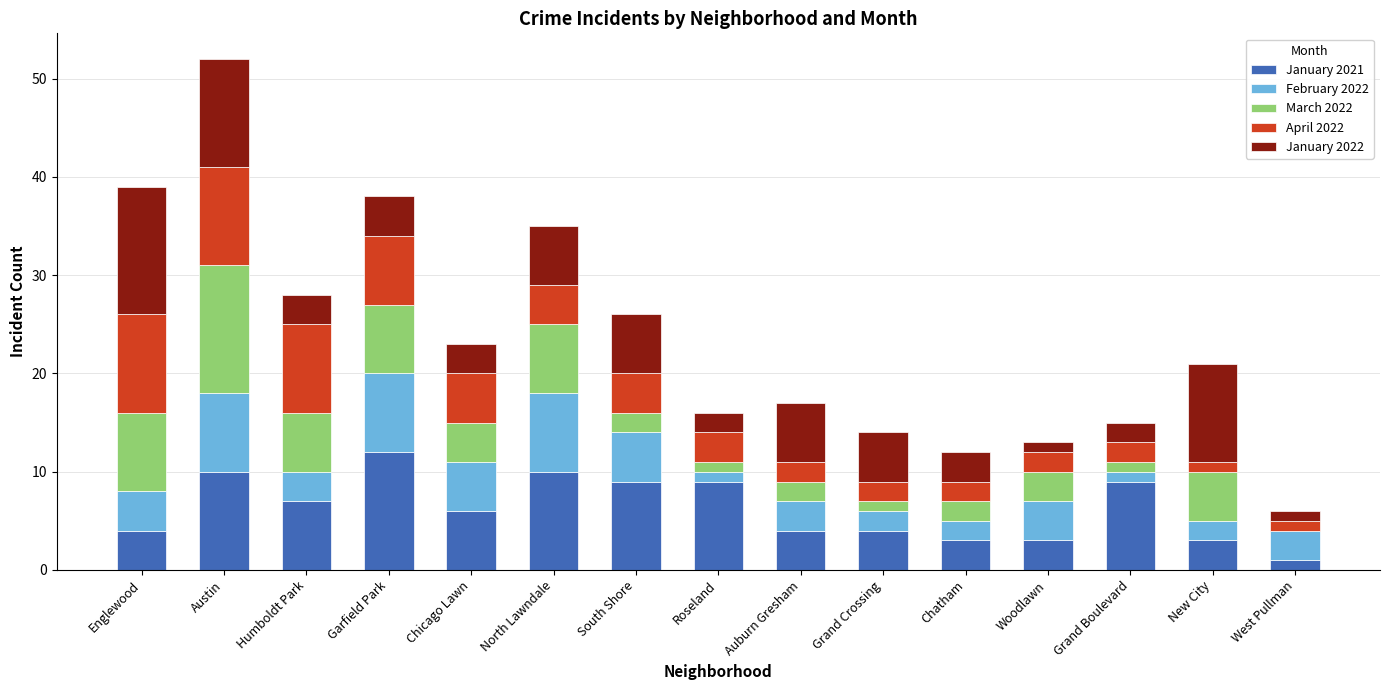

What are all the series names shown in the legend?

January 2021, February 2022, March 2022, April 2022, January 2022